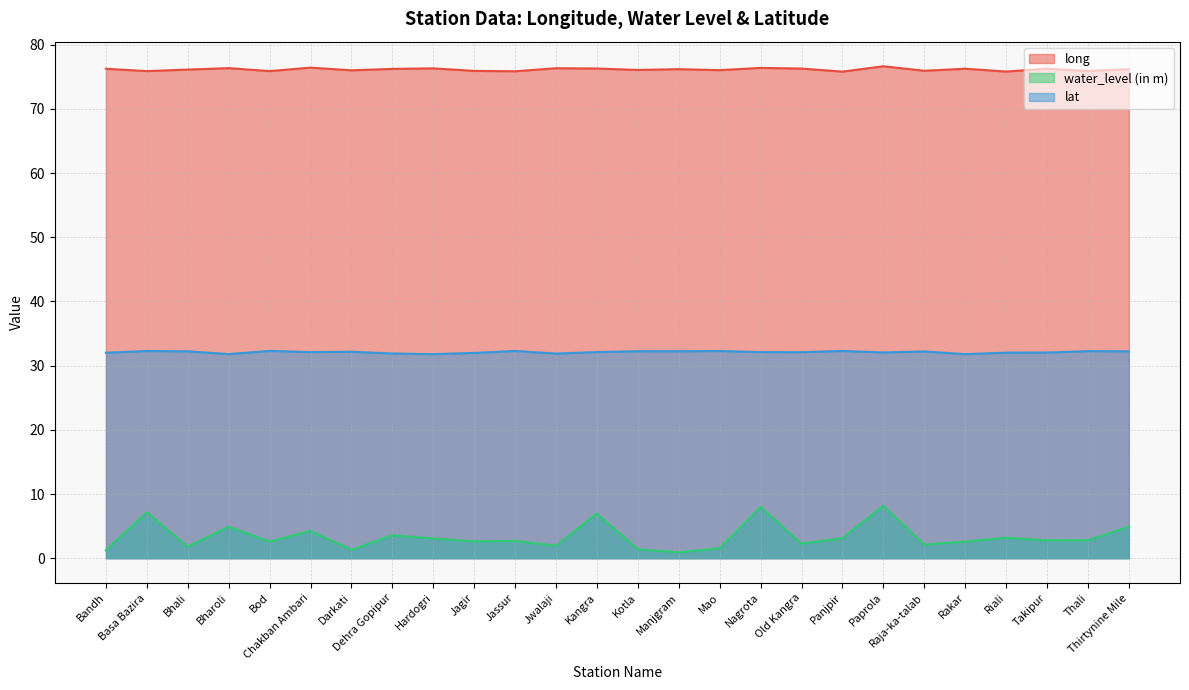

True or false: lat has more than 1 interior local peaks.

True